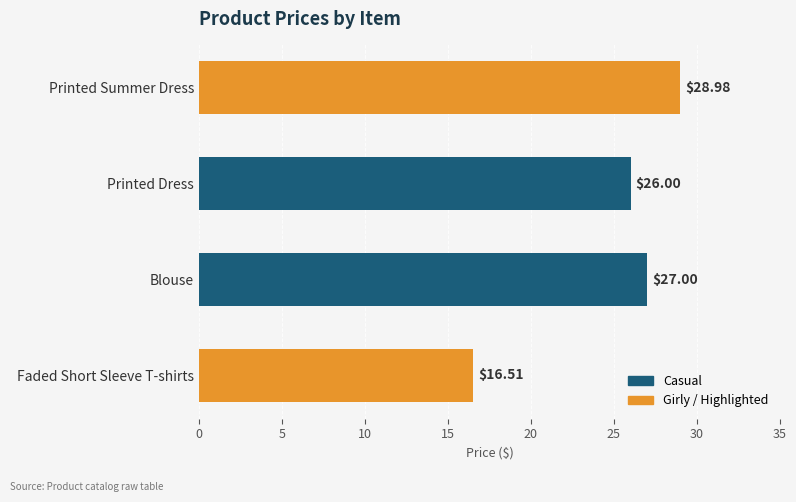

At which label is the value closest to 22?

Printed Dress